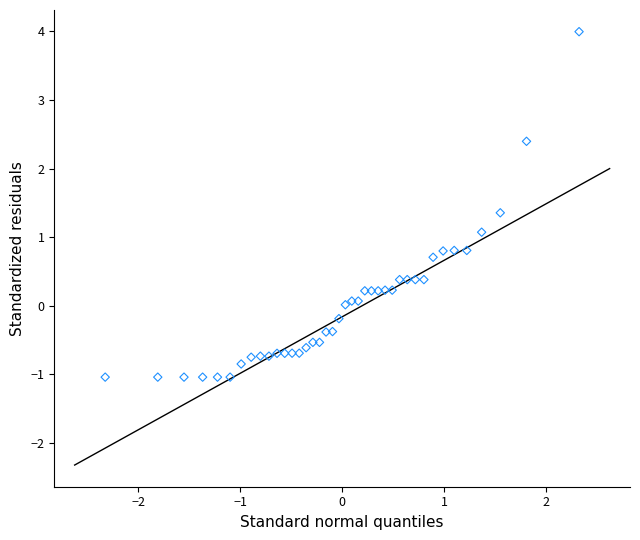

What is the range of Y values (max minus min)?

5.0